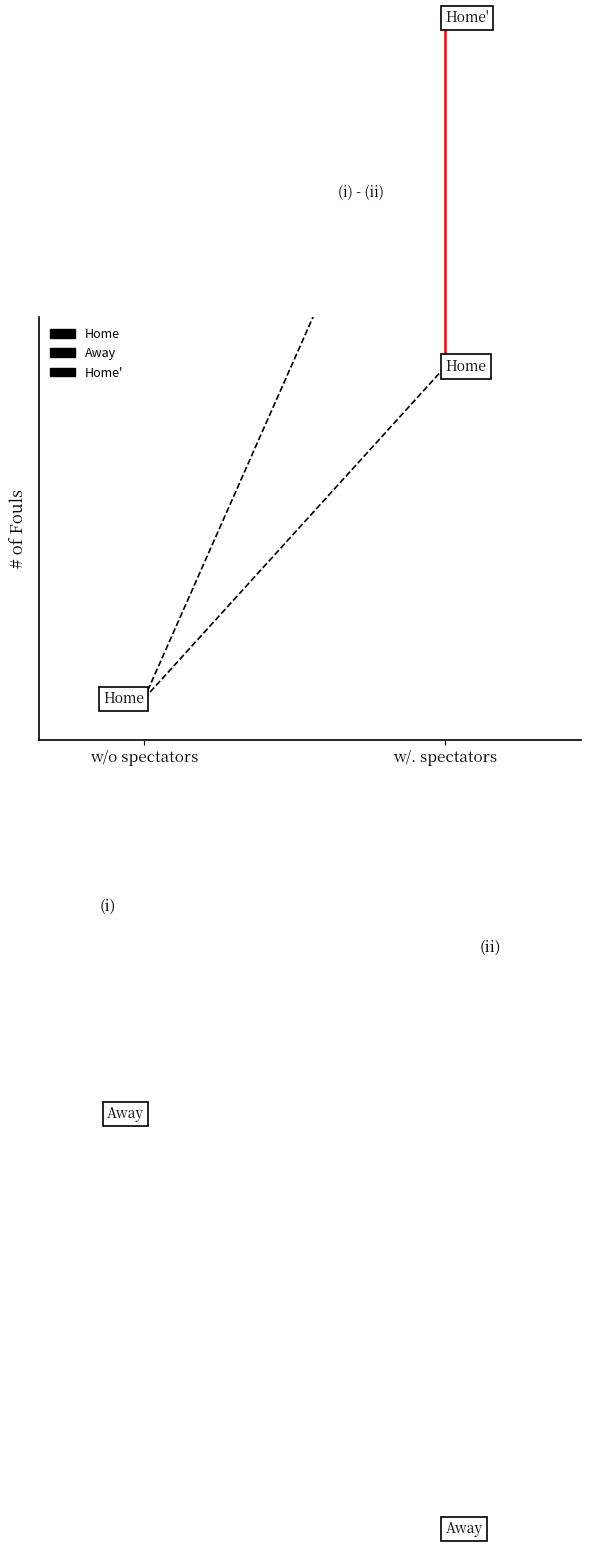

Is this an area chart (filled region under the line)?

No